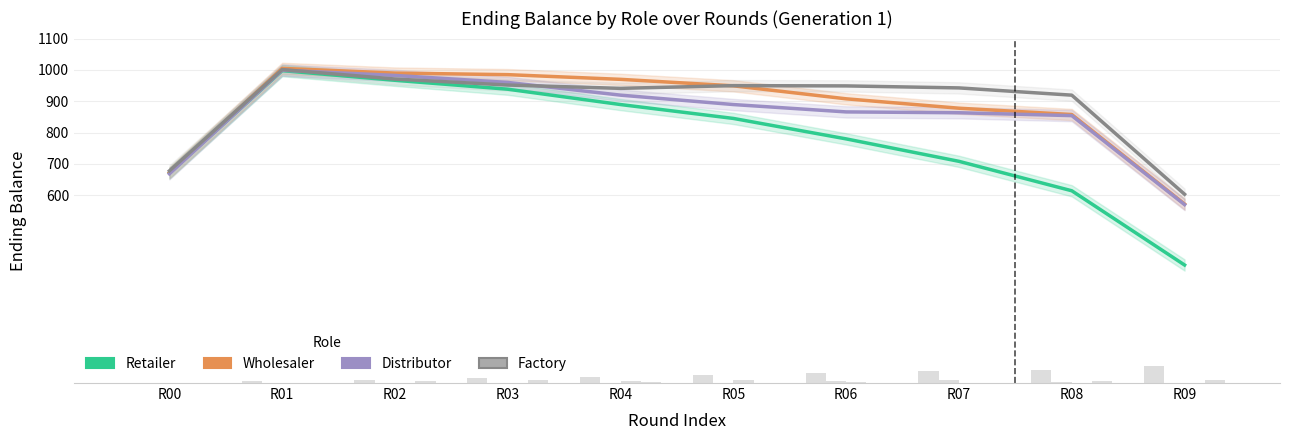

What is the lowest value of the Distributor series?

569.9